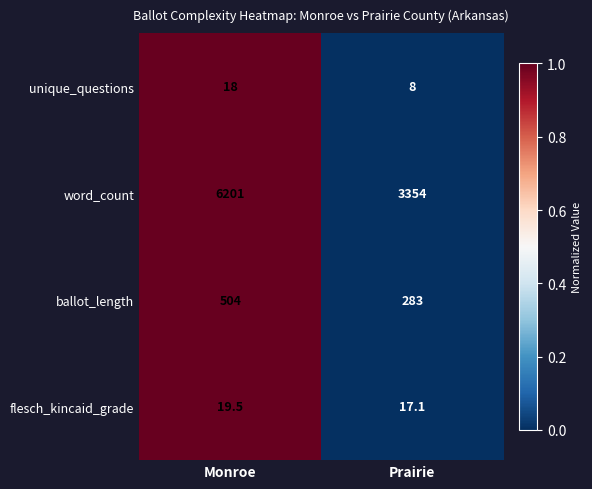

Which label corresponds to the smallest value in the chart?

Prairie